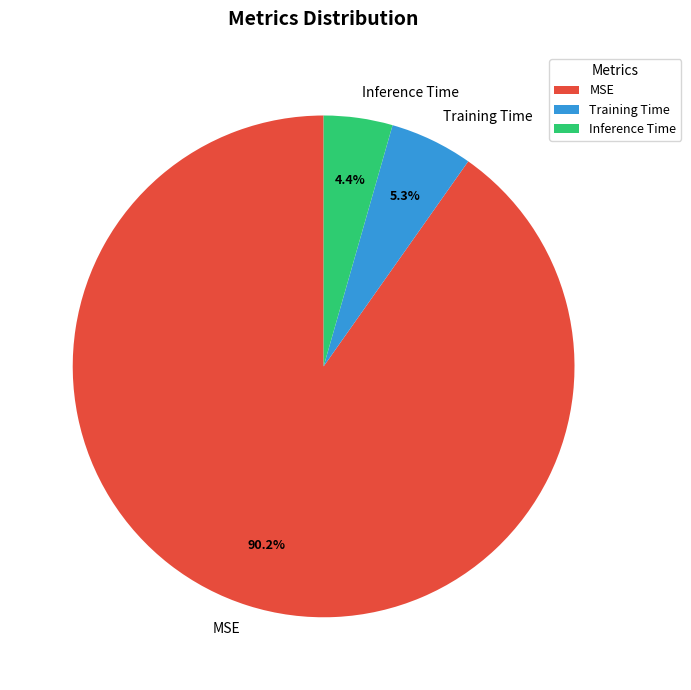

True or false: Inference Time accounts for 4% of the total.

True